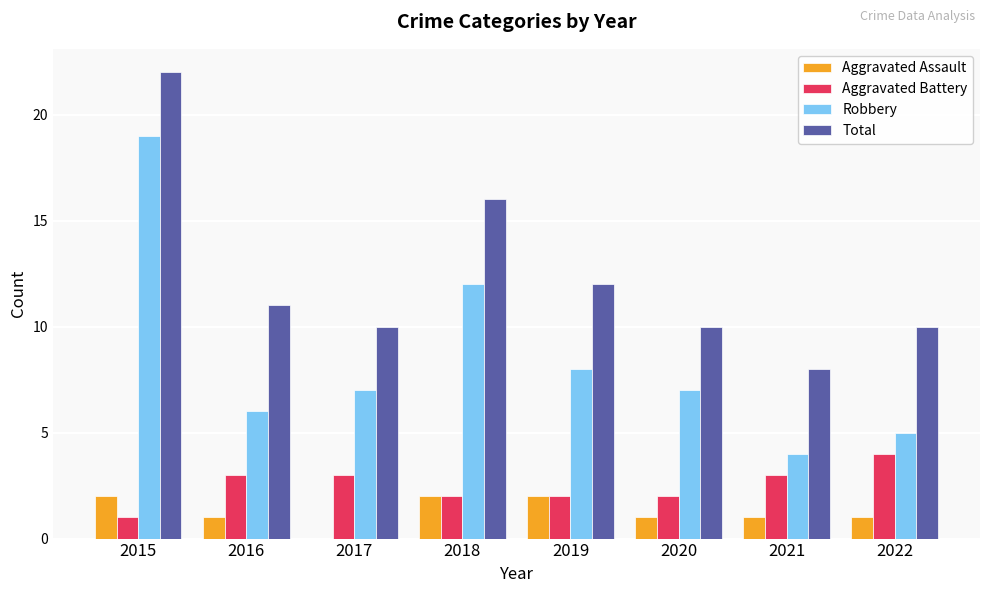

Which category has the highest value across all series?

2015